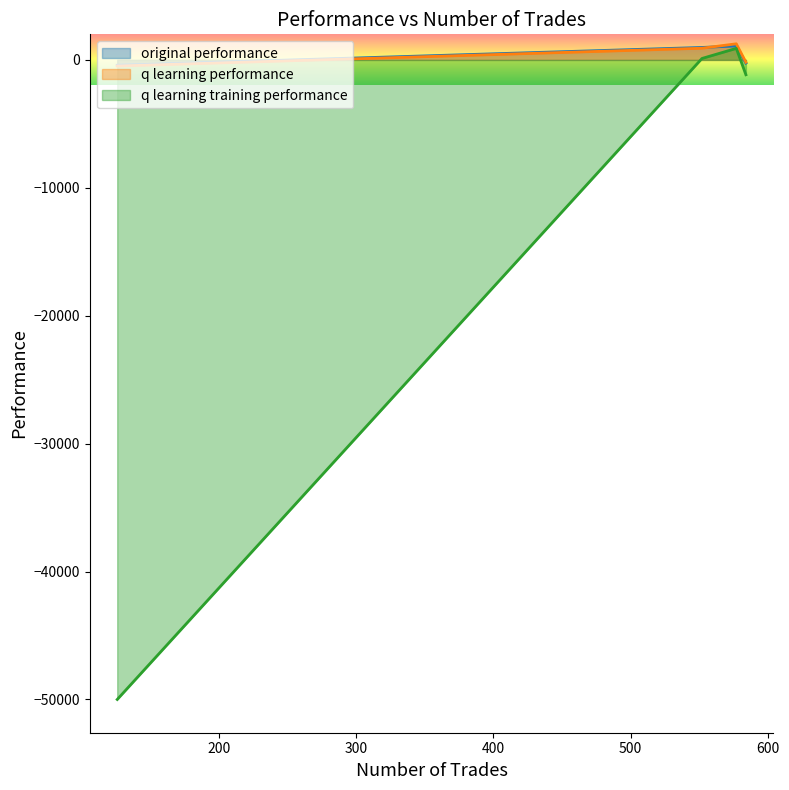

Which category has the highest value in the q learning training performance series?

577